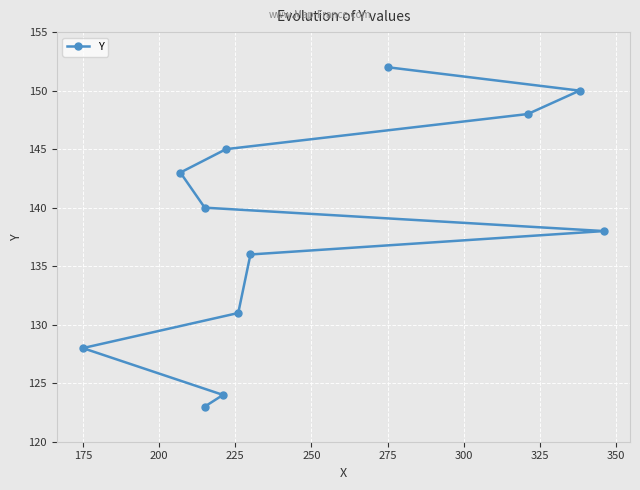

What is the difference between the values at 250 and 200?

8